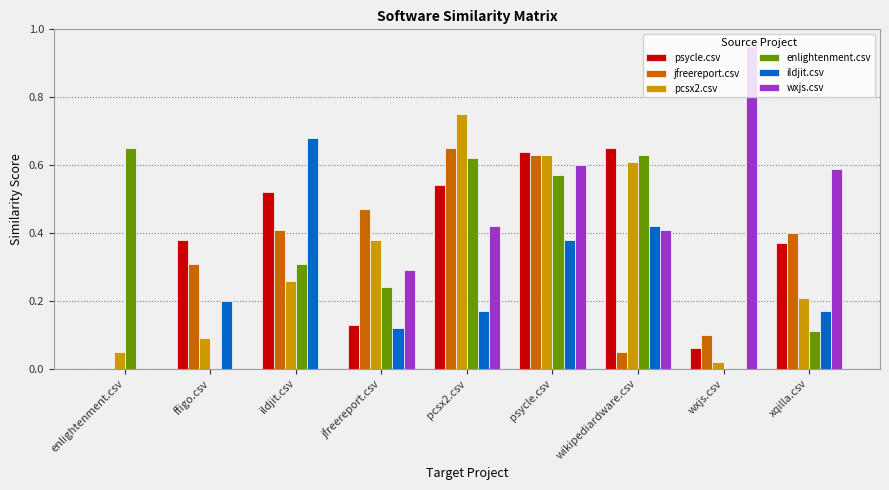

How many categories are shown in the chart?

9